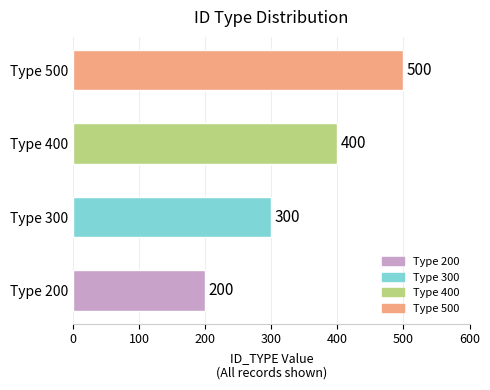

What is the difference between the maximum and minimum values?

300